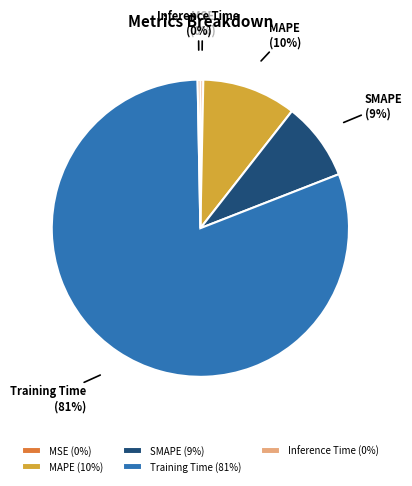

True or false: SMAPE accounts for 1% of the total.

False